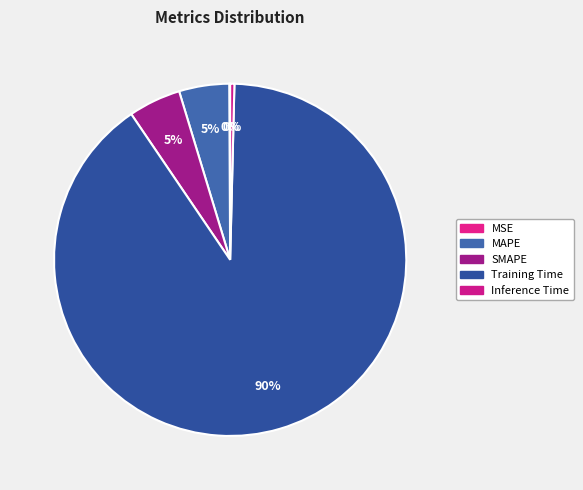

How much of the chart is everything except Training Time?

9.9%